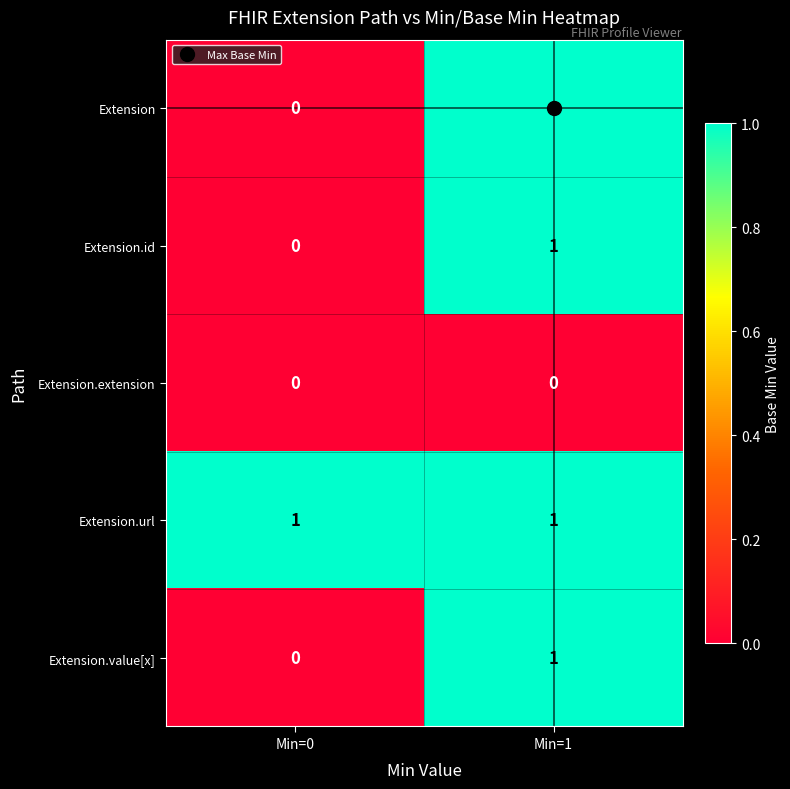

Where is Extension.value[x] nearest to the value 0?

Min=0